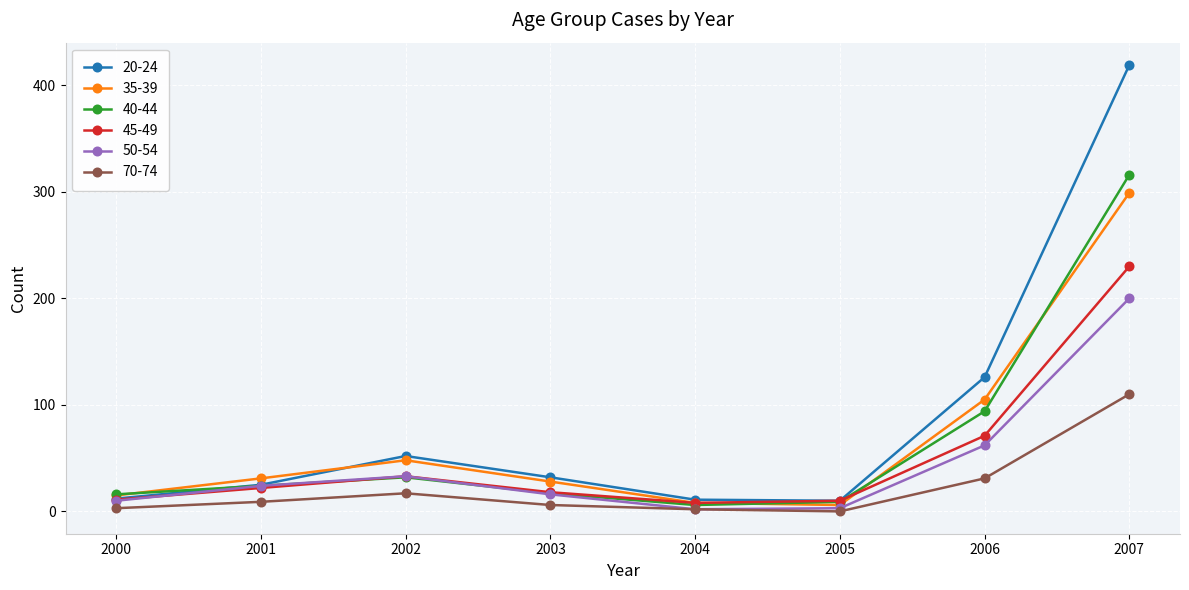

What is the spread (max minus min) of values at 2002?

35